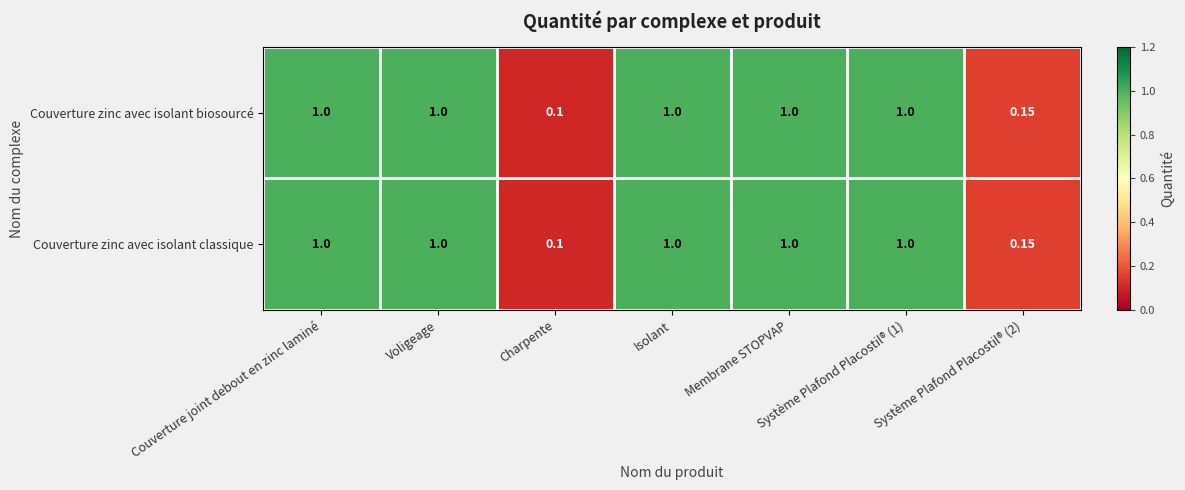

At which label is Couverture zinc avec isolant classique closest to 0?

Charpente